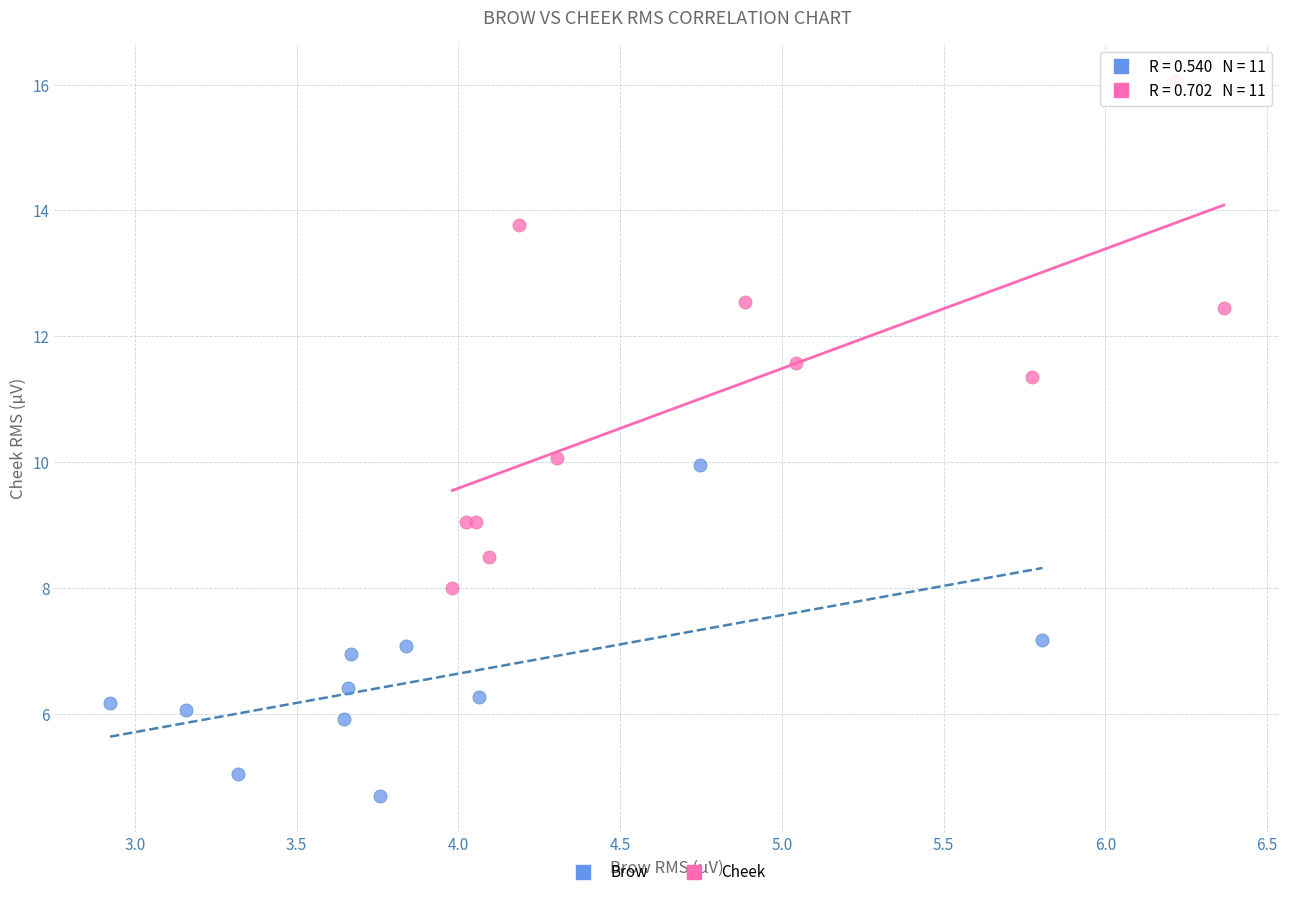

Which series reaches the minimum Y coordinate?

Brow